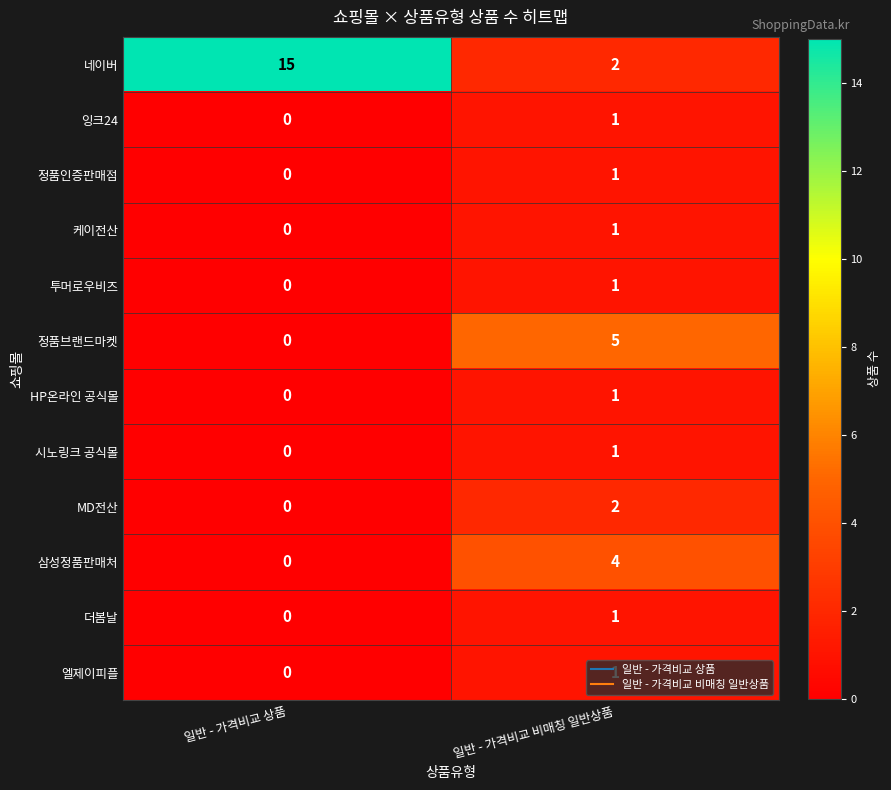

True or false: 케이전산 has a value of 1 at 일반 - 가격비교 비매칭 일반상품.

True